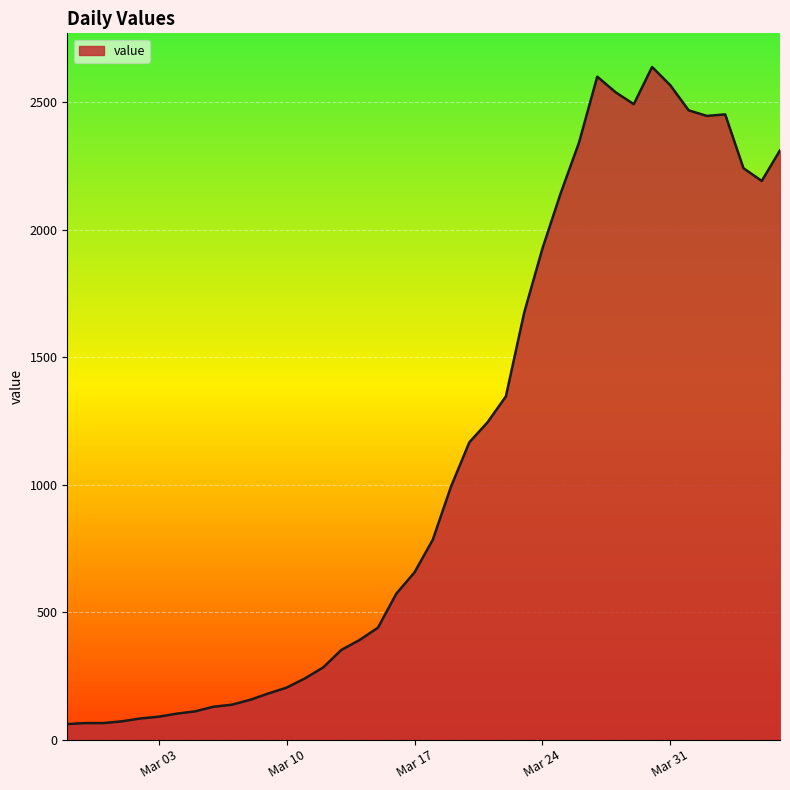

What is the smallest value displayed?

61